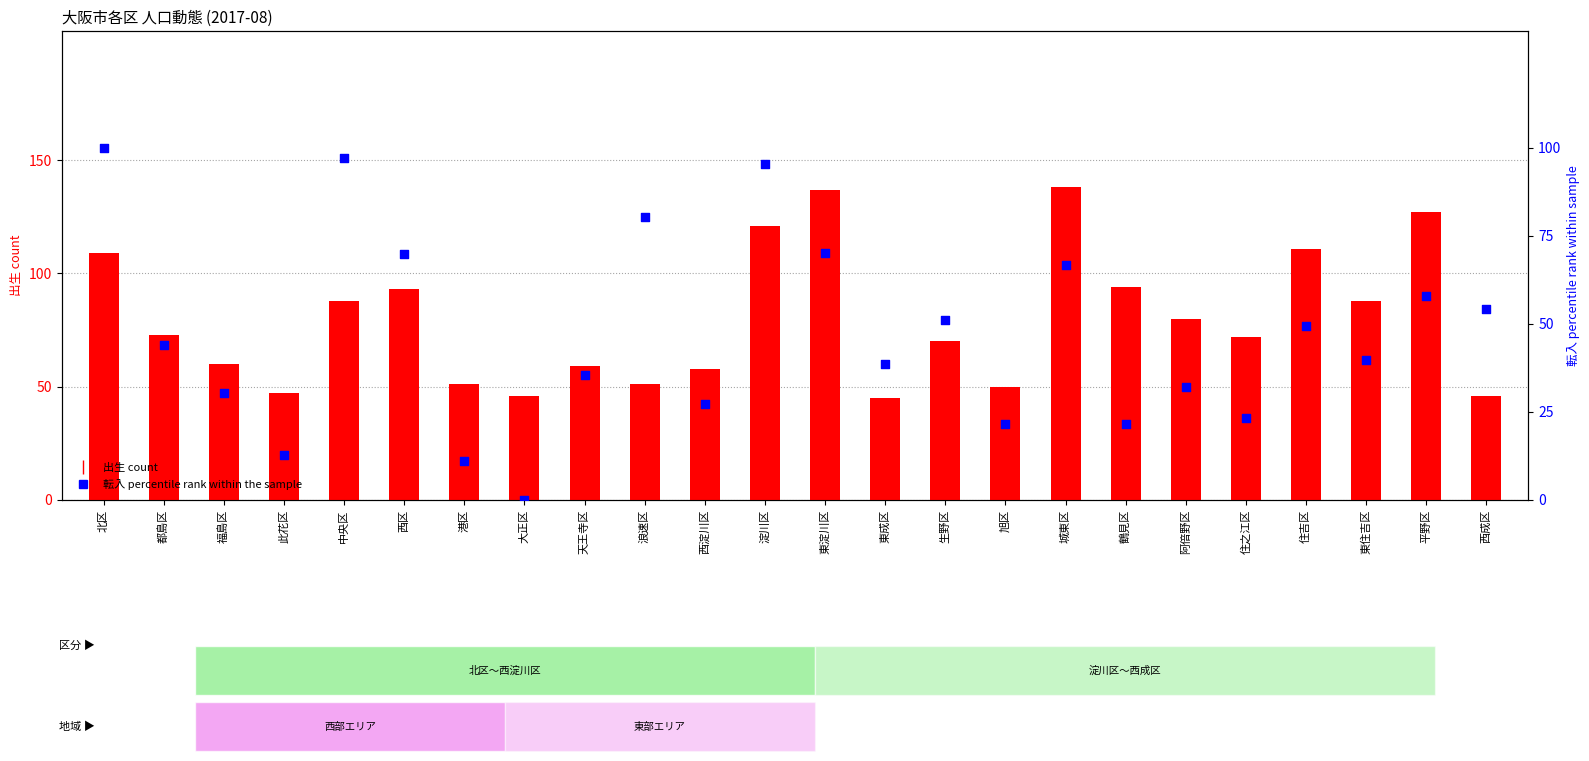

Is the value of 出生 (birth) at 阿倍野区 greater than the value of 転入 (percentile rank within sample) at 淀川区?

No